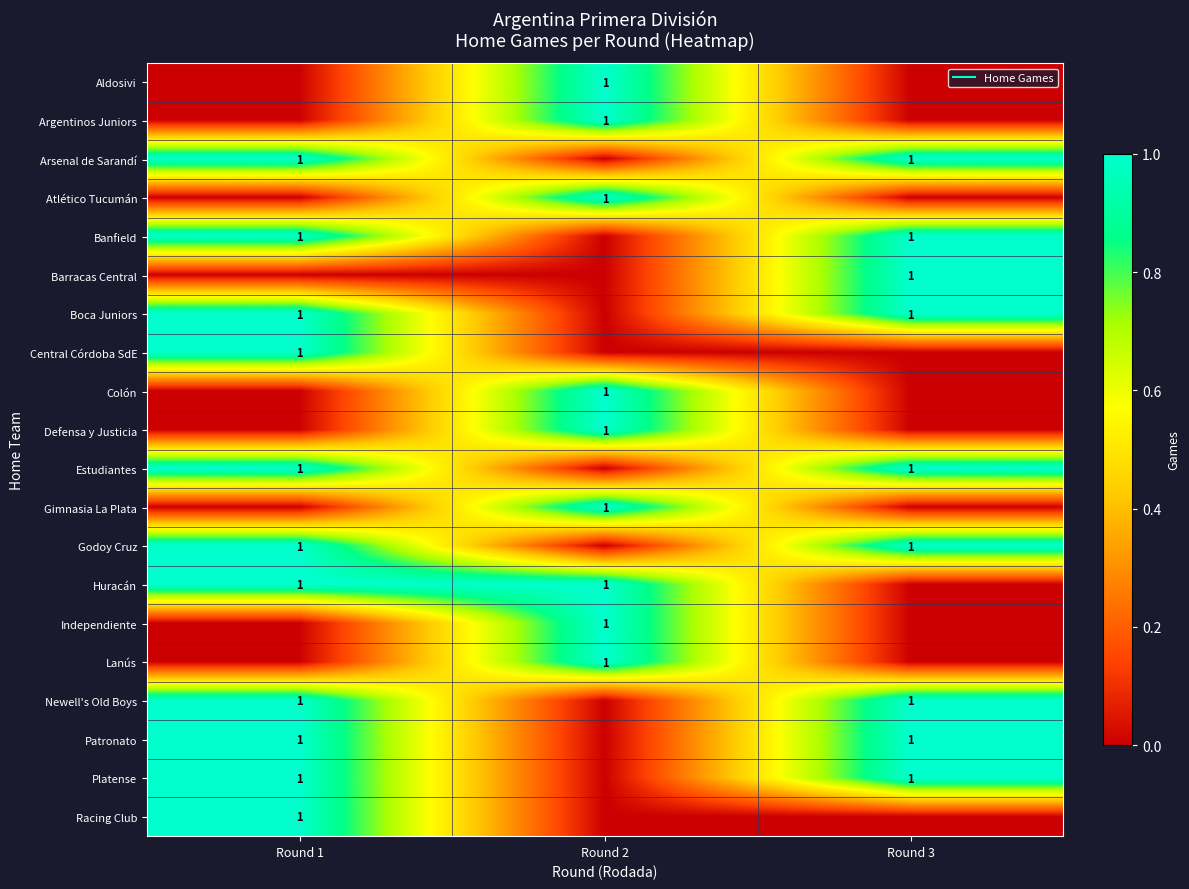

What is the sum of all Colón values?

1